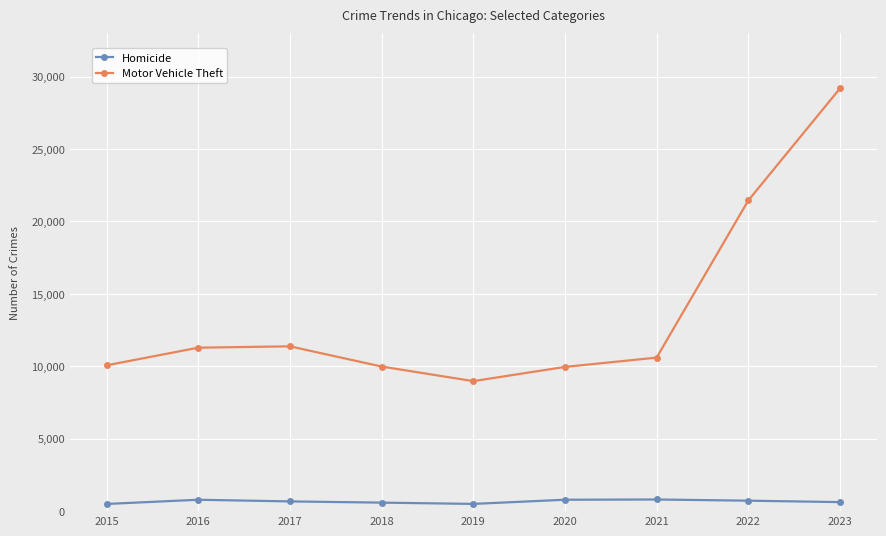

The Motor Vehicle Theft series shows 6161 at 2020. True or false?

False